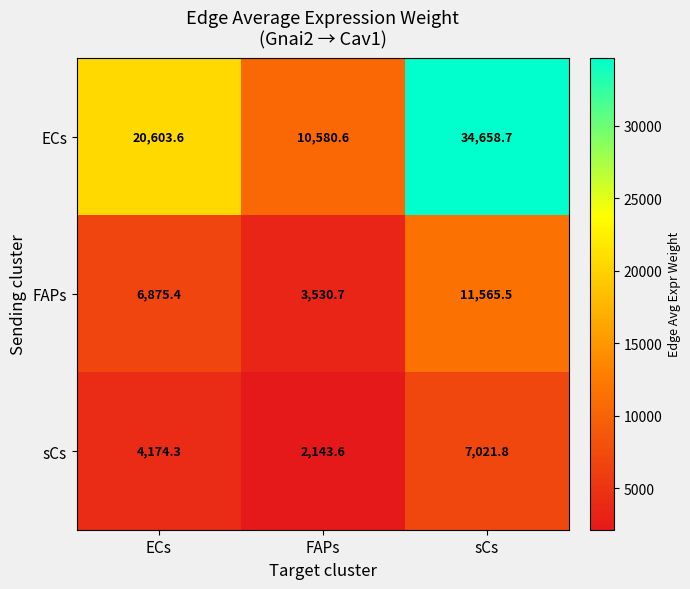

Count the number of data series in this chart.

3